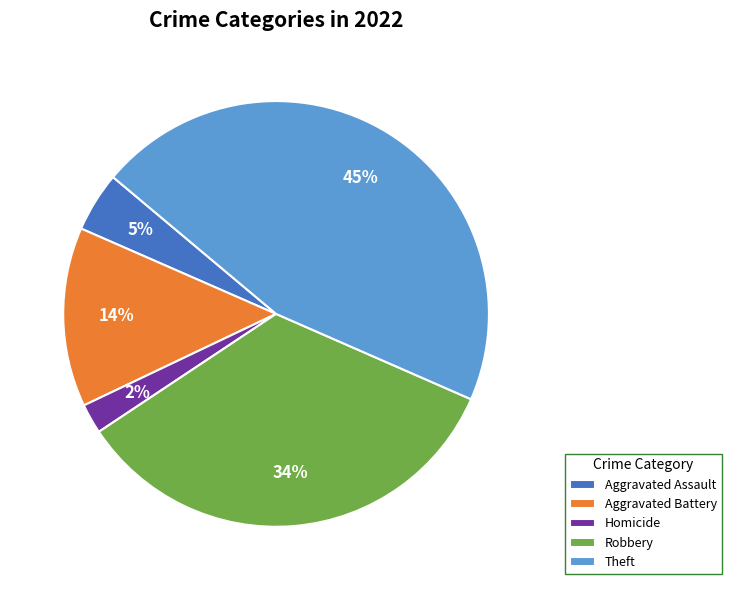

What percentage is the Theft slice, to the nearest percent?

45%